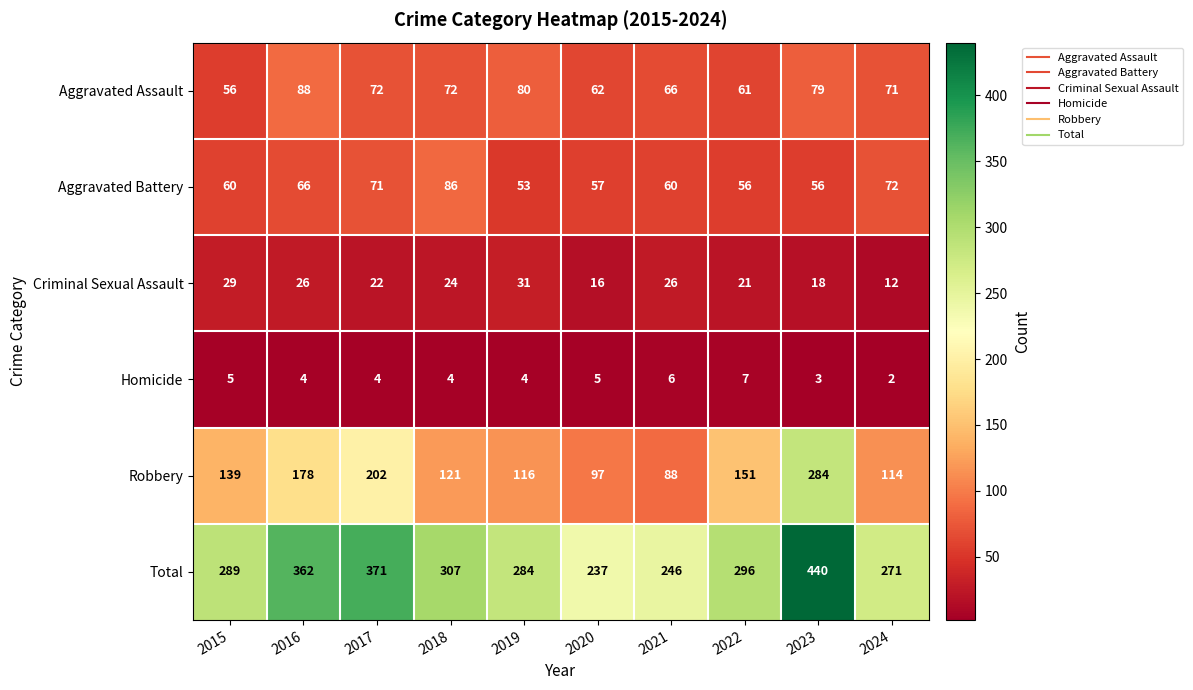

True or false: Criminal Sexual Assault has a value of 26 at 2020.

False